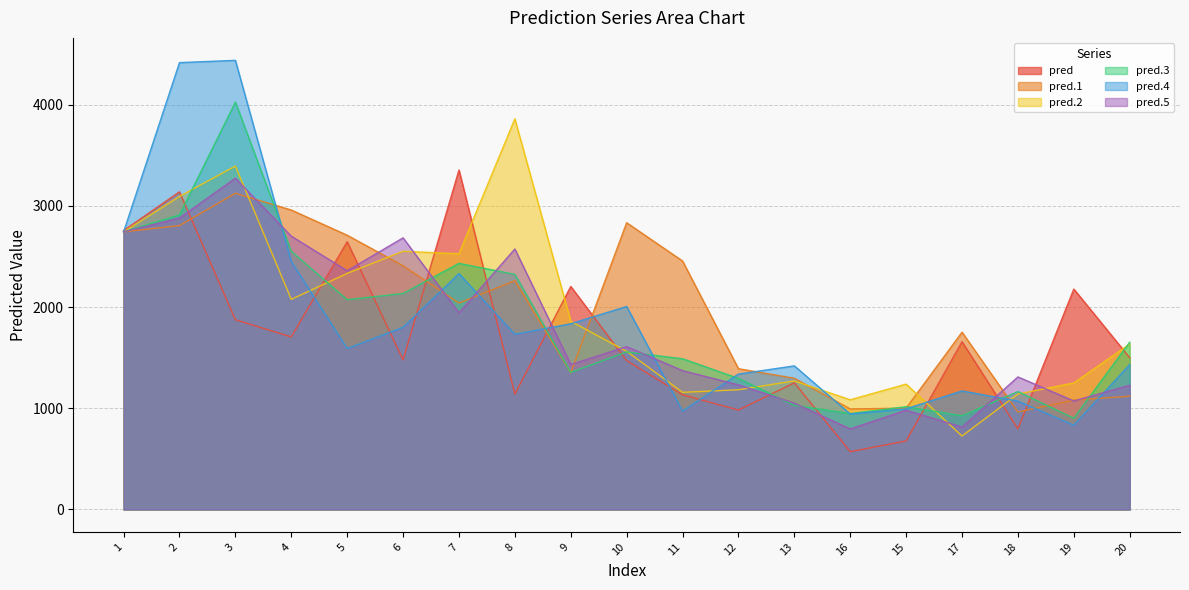

Which label corresponds to the largest value in the chart?

3